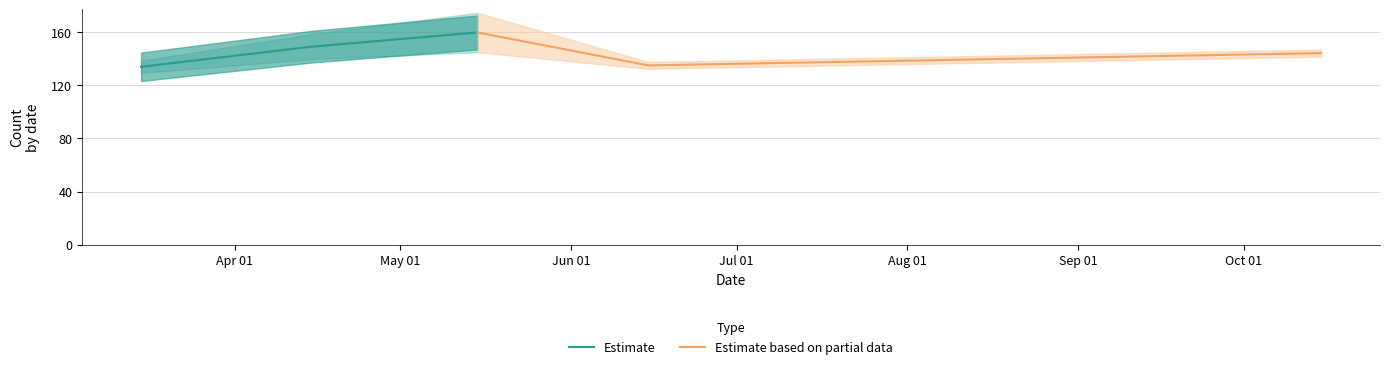

Is this an area chart (filled region under the line)?

No